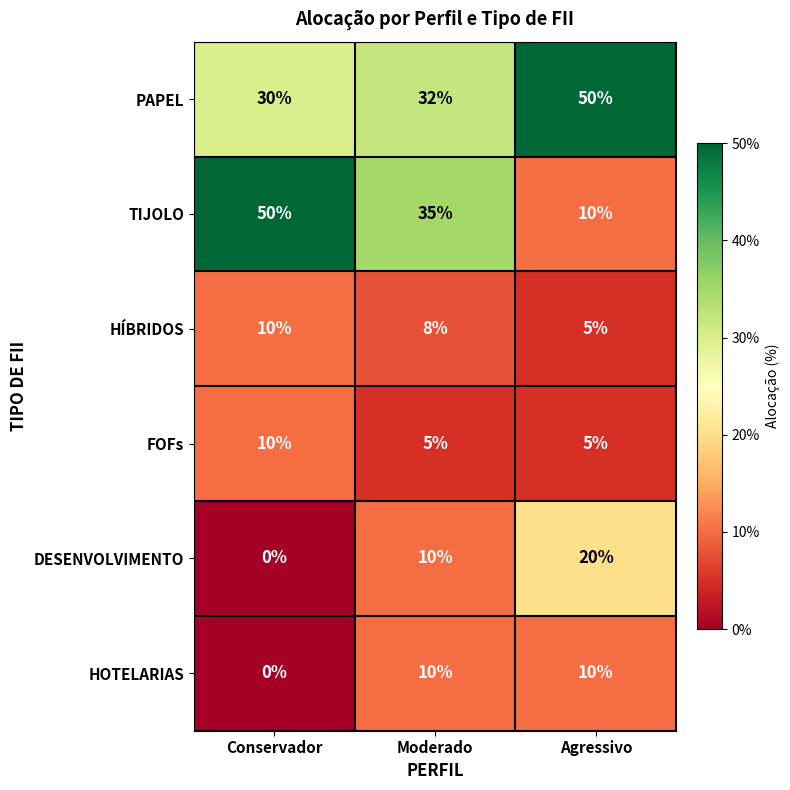

Reading left to right, extract all data points from this chart.

PAPEL: Conservador=30	Moderado=32	Agressivo=50
TIJOLO: Conservador=50	Moderado=35	Agressivo=10
HÍBRIDOS: Conservador=10	Moderado=8	Agressivo=5
FOFs: Conservador=10	Moderado=5	Agressivo=5
DESENVOLVIMENTO: Conservador=0	Moderado=10	Agressivo=20
HOTELARIAS: Conservador=0	Moderado=10	Agressivo=10